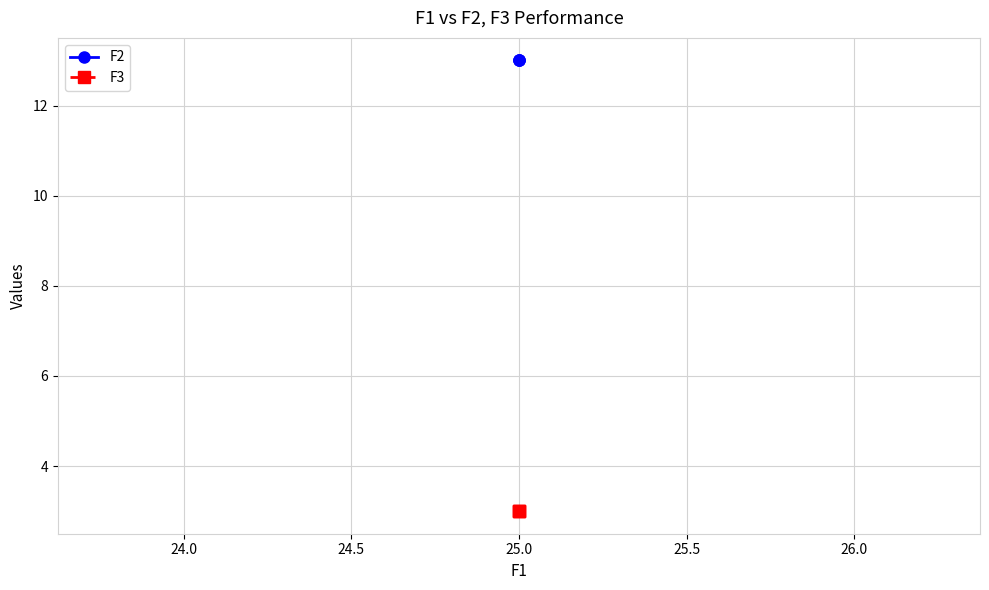

Does the chart display data point markers on the line(s)?

Yes